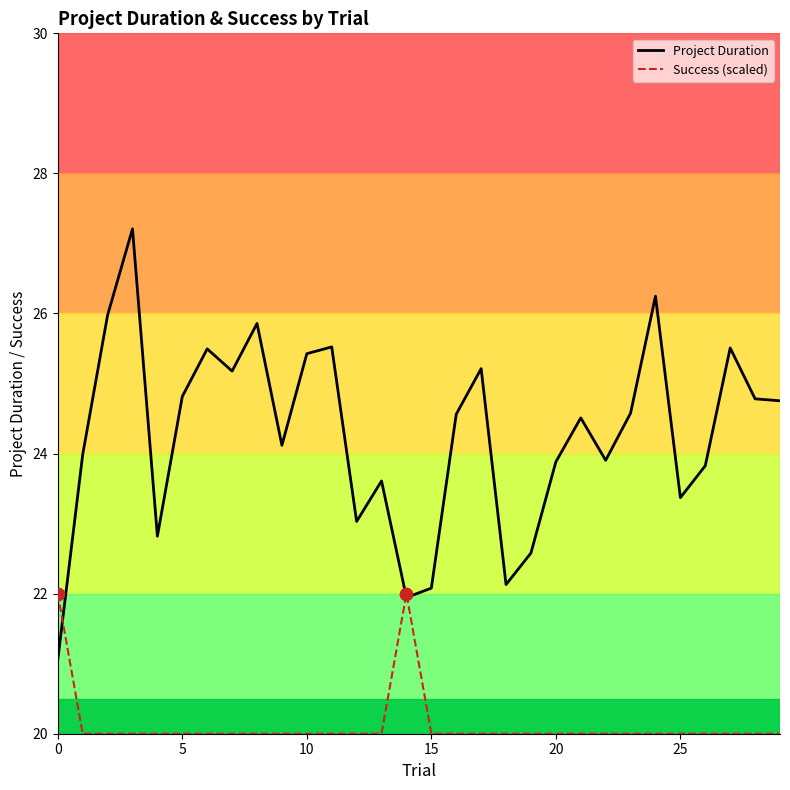

Which series has the largest range (max minus min)?

Project Duration